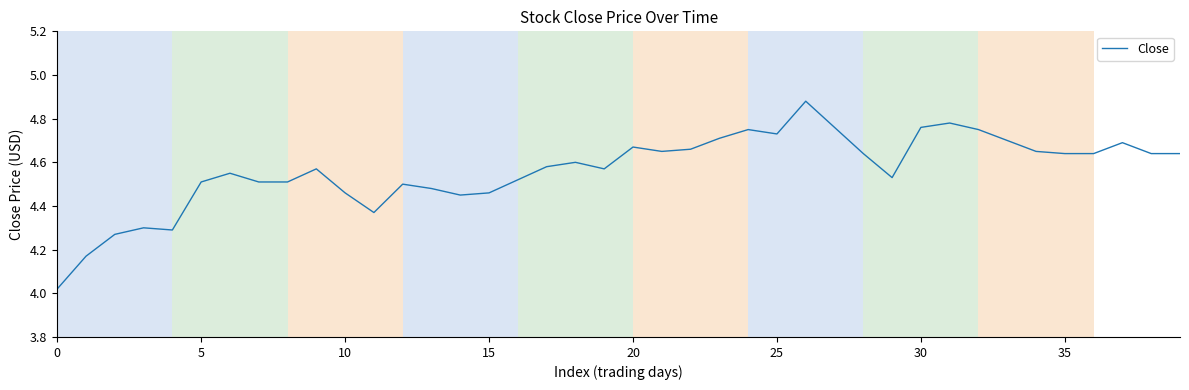

What is the difference between the maximum and minimum values?

0.9